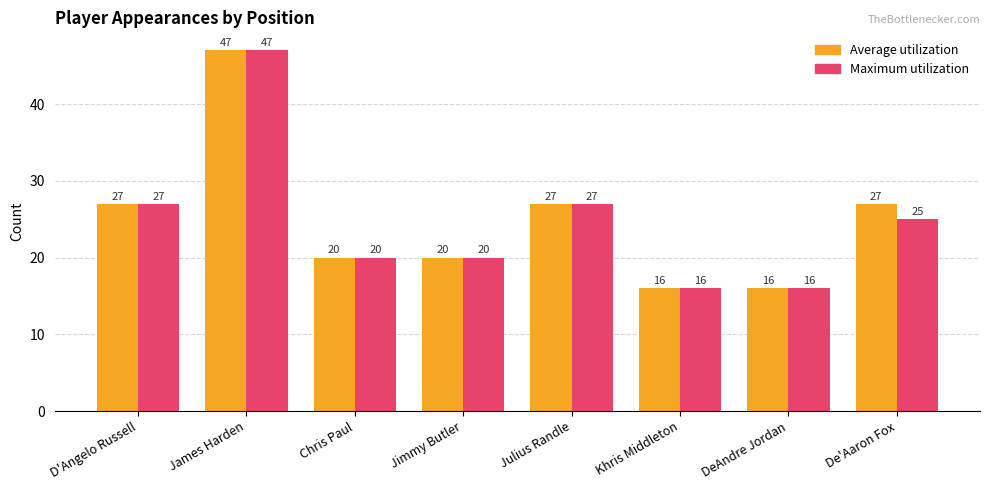

Does the chart contain stacked bars?

No